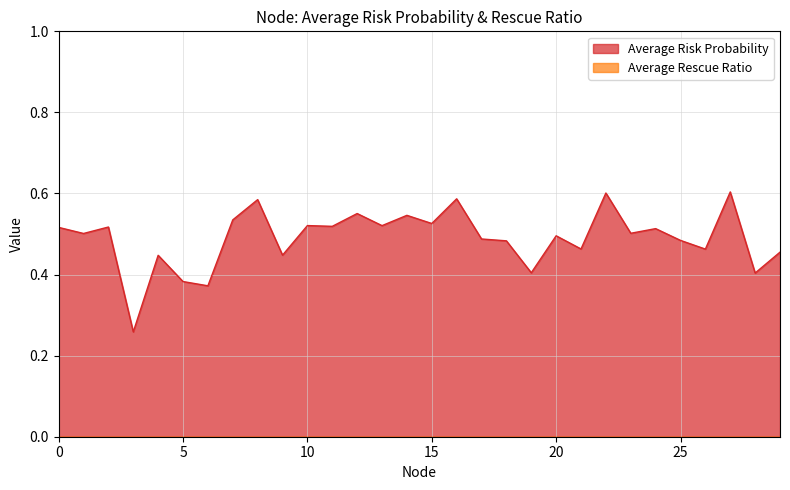

What is the difference between the maximum and second lowest values?

0.2